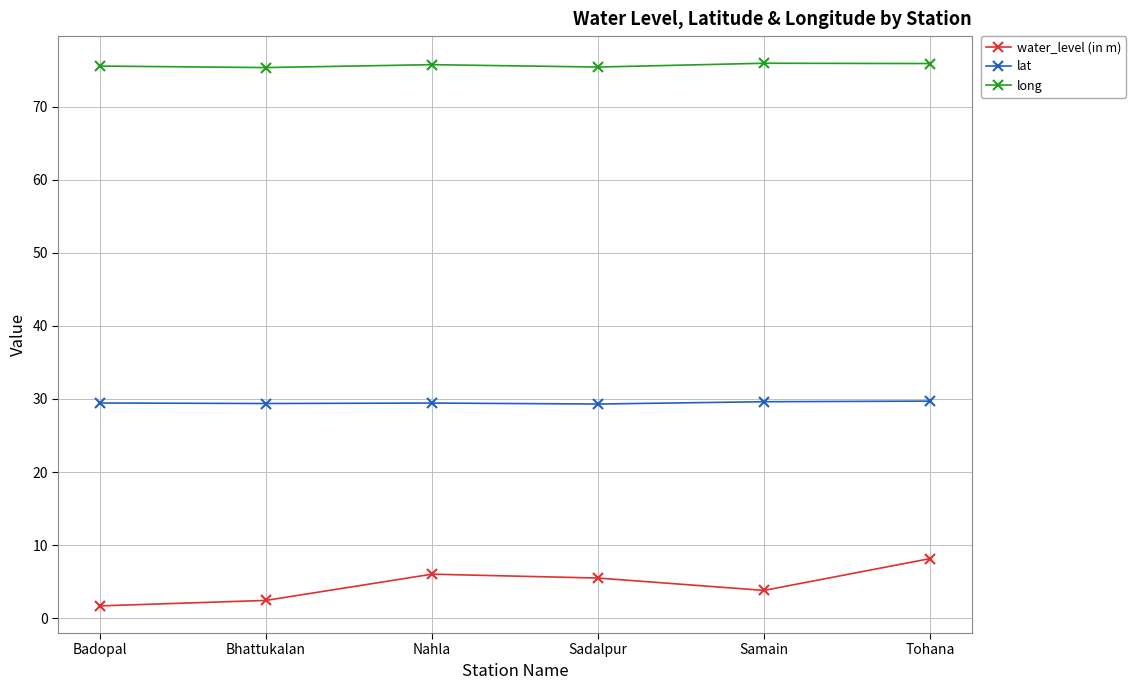

What is the greatest value displayed?

75.9